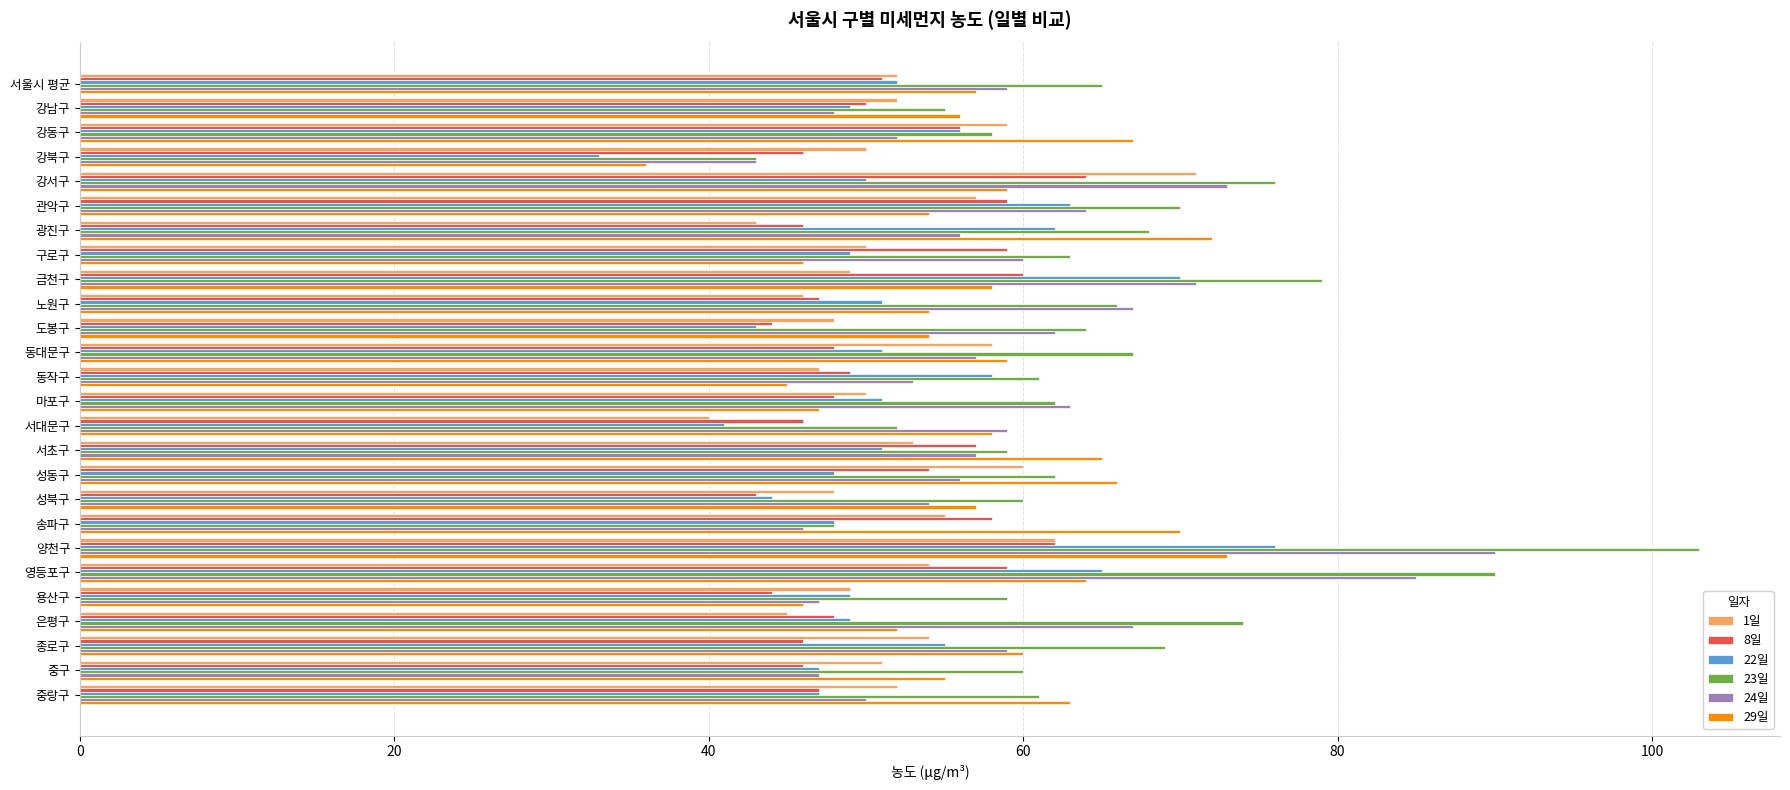

What is the approximate value of 8일 at 금천구, to the nearest 5?

60